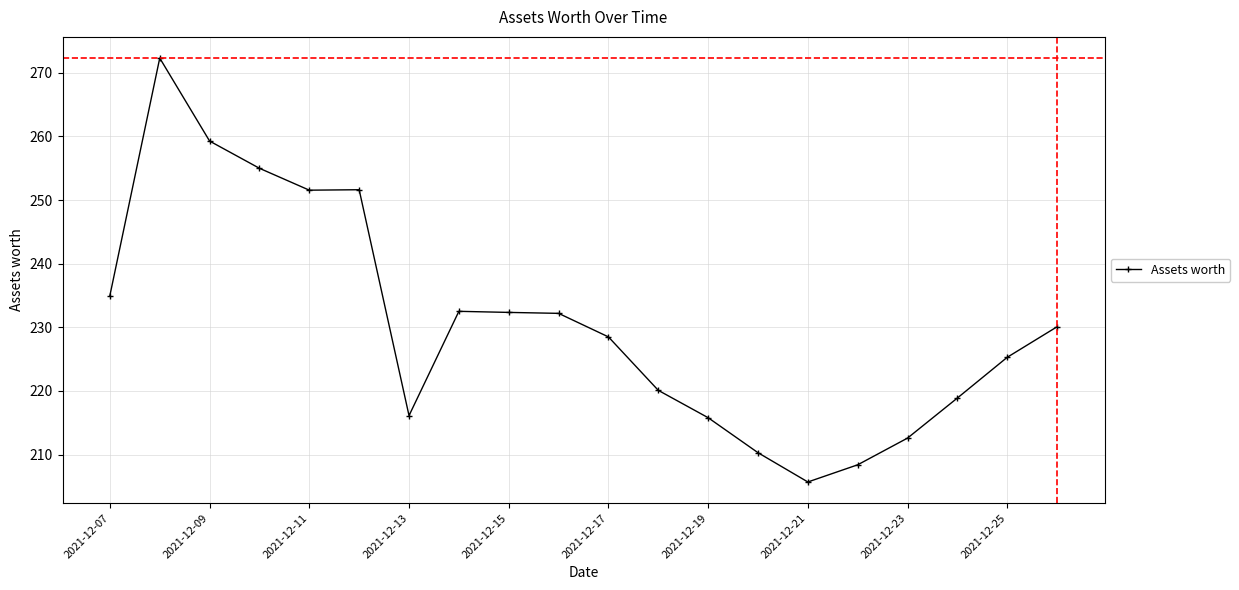

What is the value of the 12th point from the left?

220.1